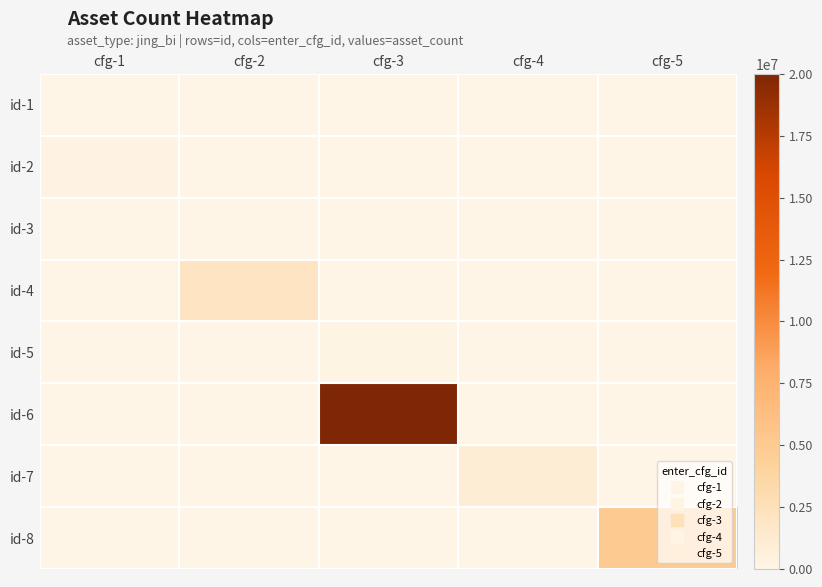

List the series in order of their peak value, highest first.

id-6, id-8, id-4, id-7, id-2, id-5, id-3, id-1